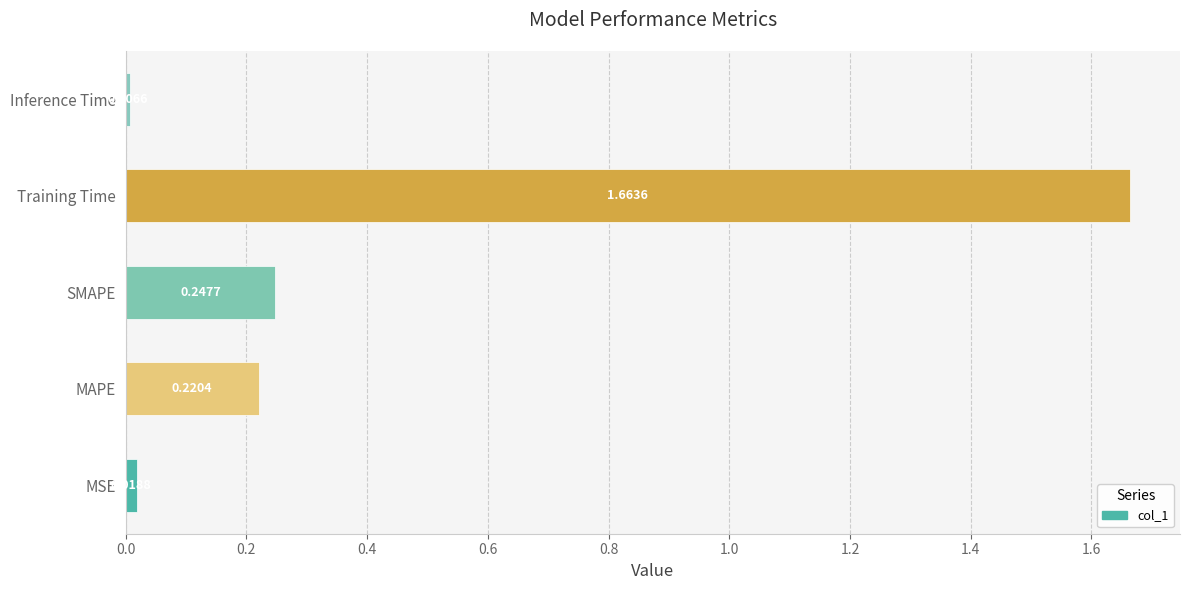

What is the change in value from Training Time to Inference Time?

-1.7